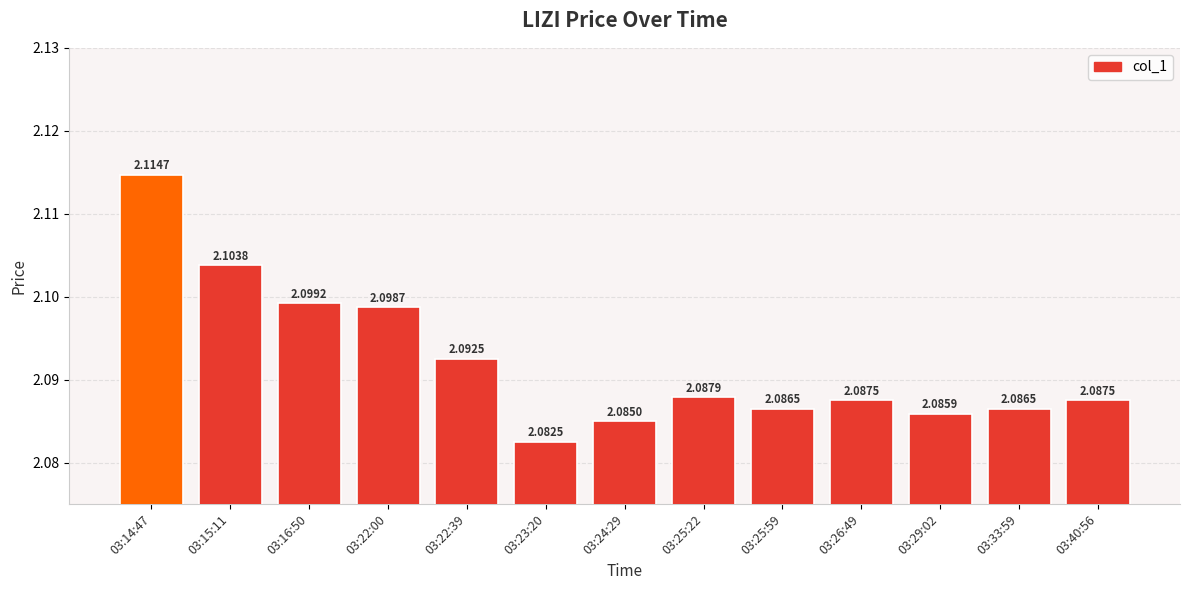

How many data points does each series have?

13